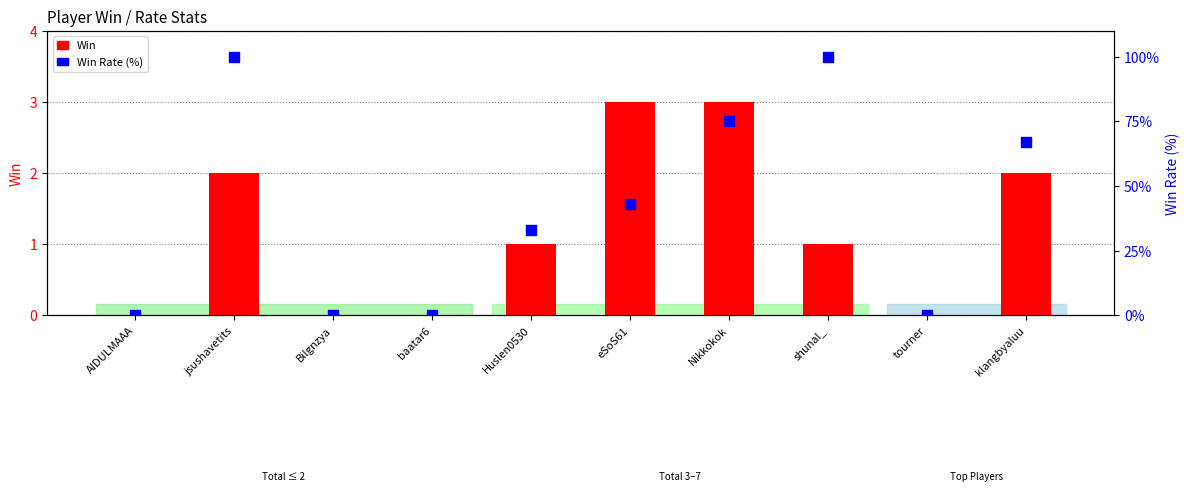

Which series reaches the maximum Y coordinate?

Rate (%)